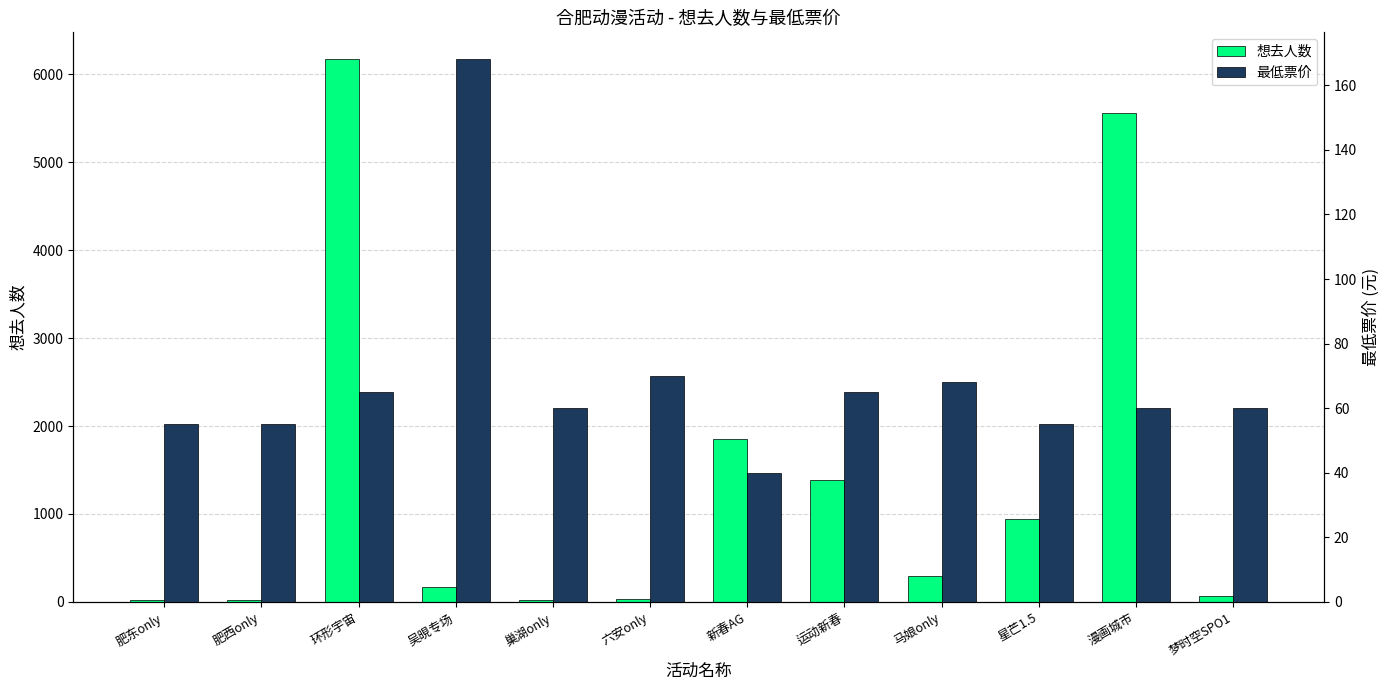

What is the difference between the 想去人数 values at 肥西only and 梦时空SPO1?

41.0